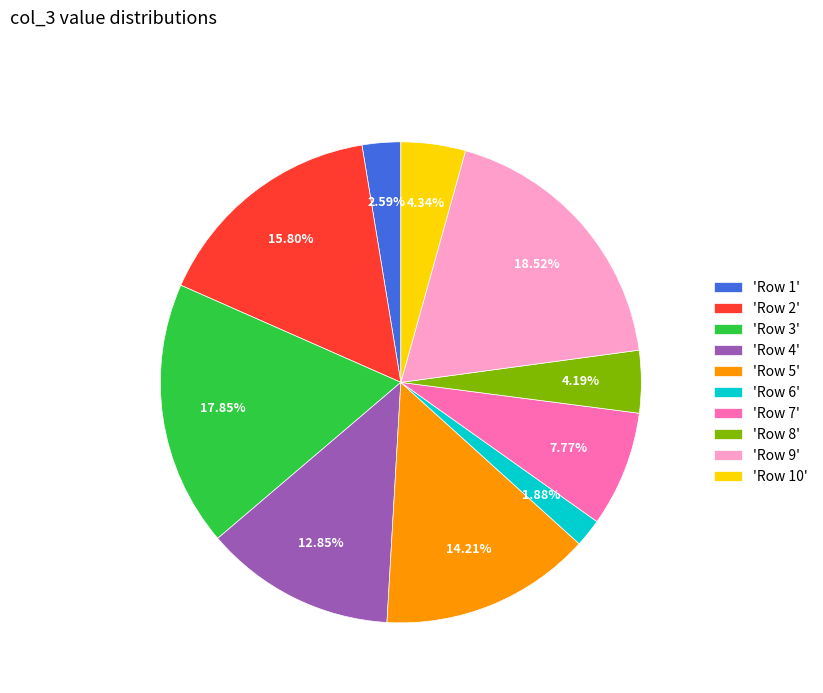

Does 'Row 1' account for over 50% of the chart?

No